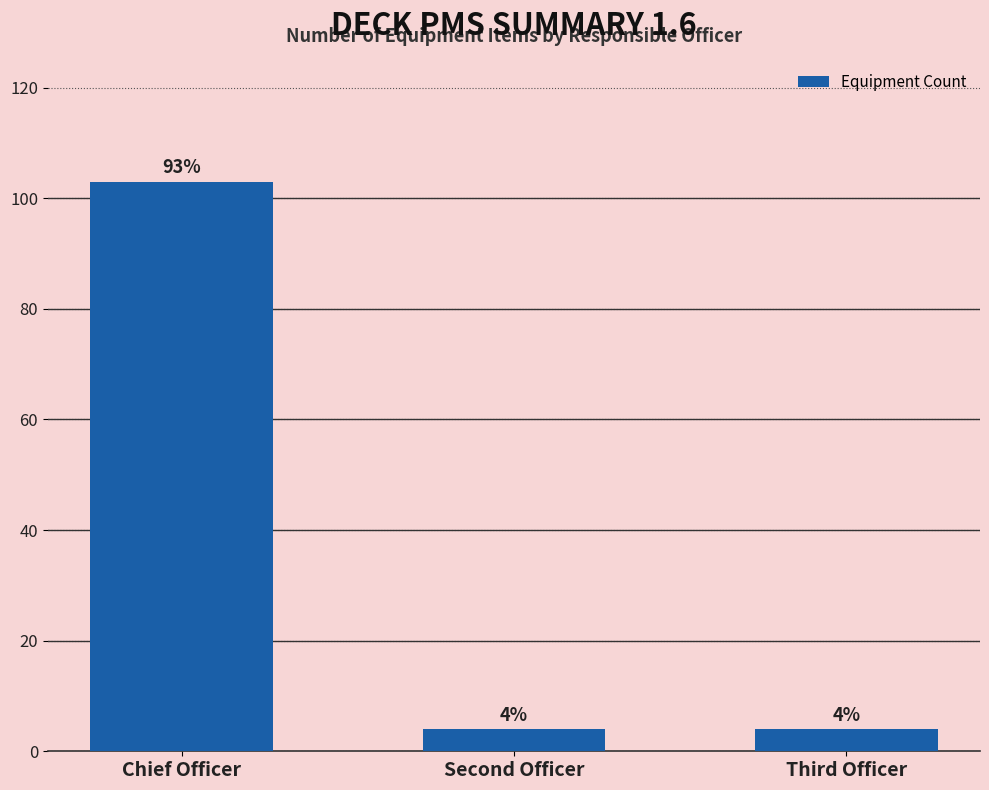

What is the average value?

37